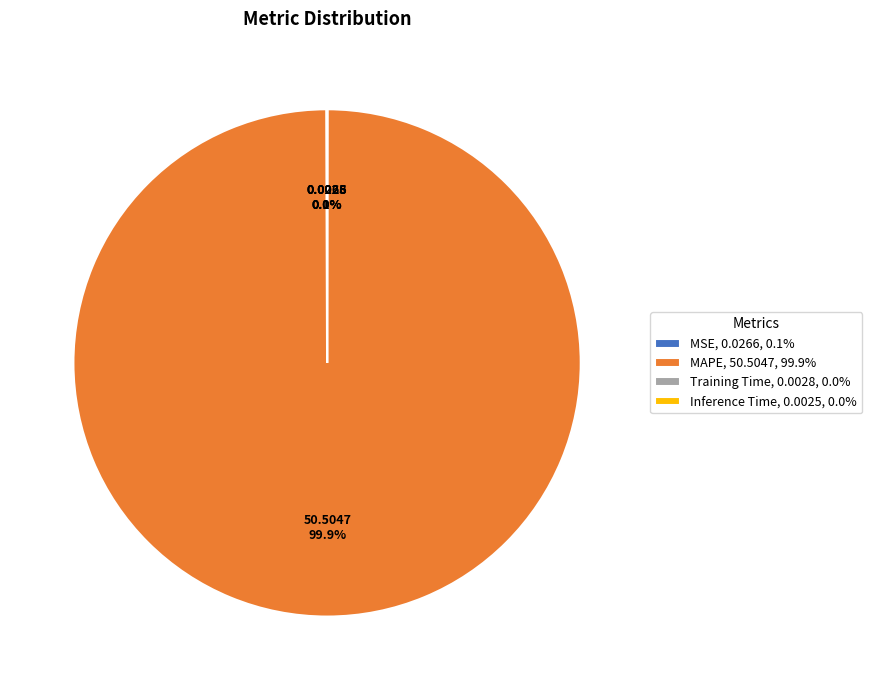

Is there any slice that represents more than half of the pie?

Yes